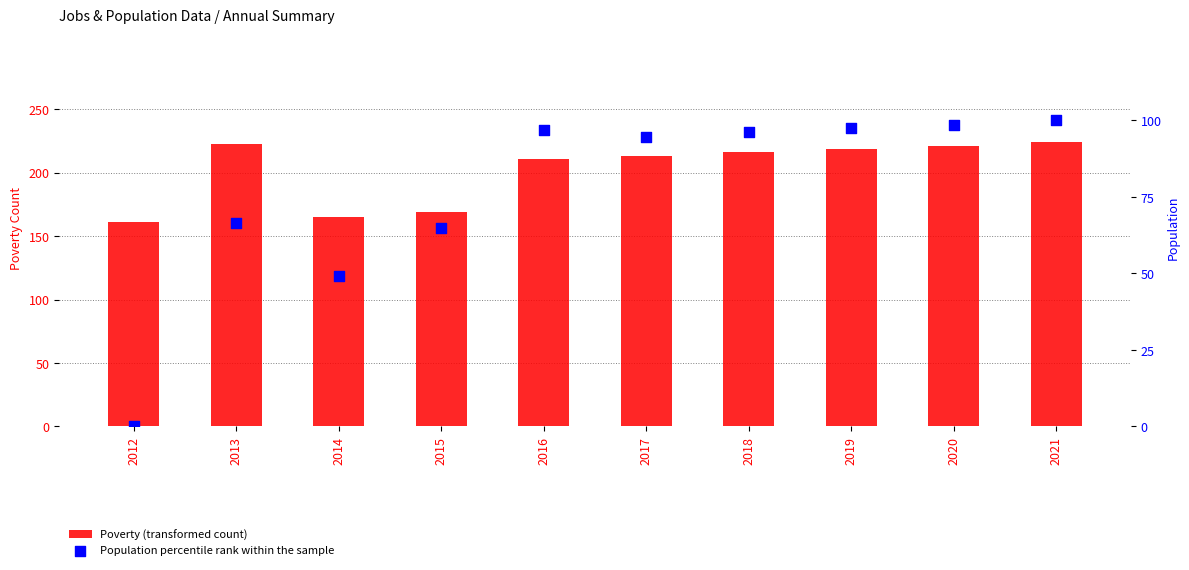

At how many categories does at least one series exceed 141?

10